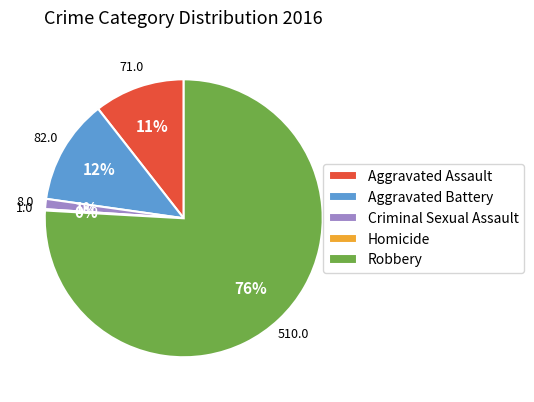

Does Robbery represent more than half of the total?

Yes